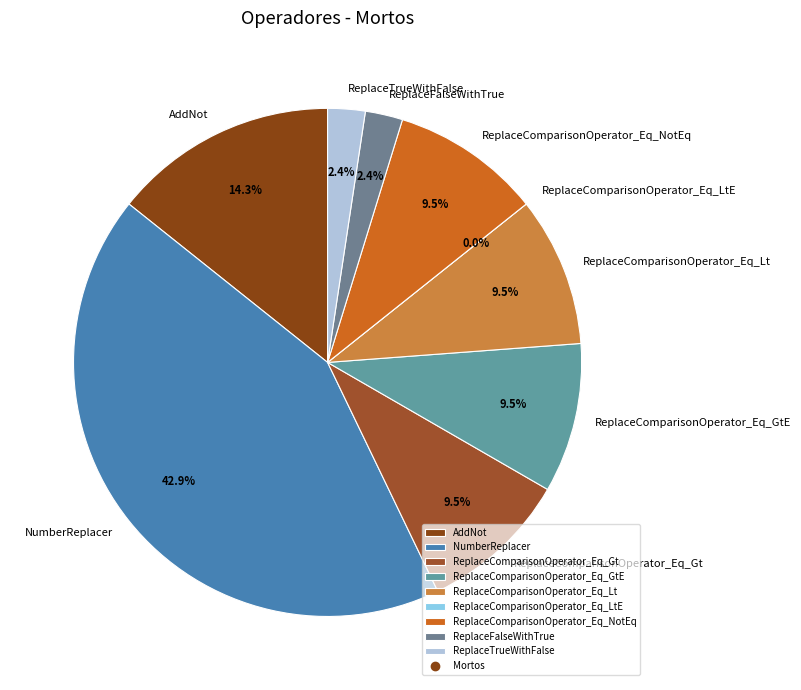

To the nearest percent, what is the average slice percentage?

11%